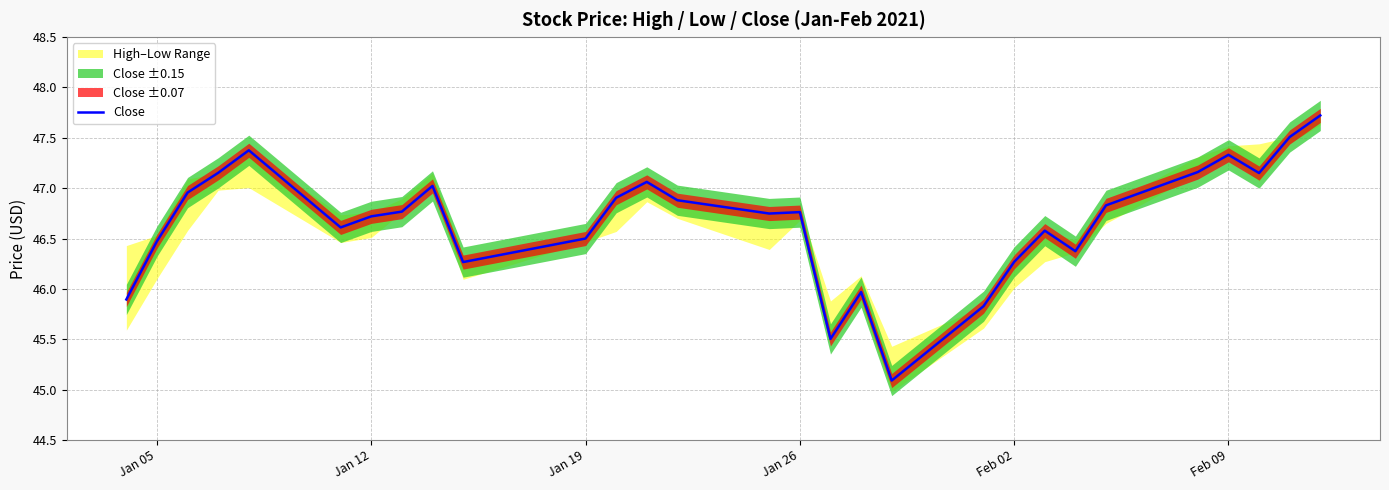

What is the average value?

46.7